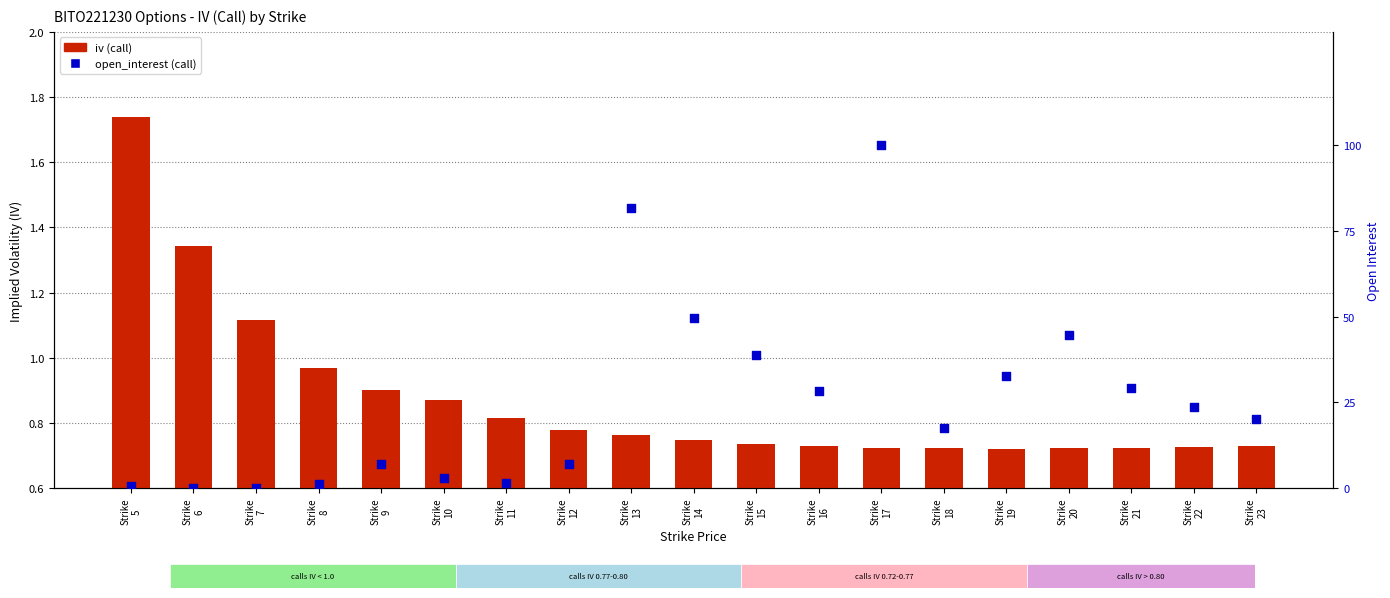

Which series has the largest total across all categories?

open_interest (call)